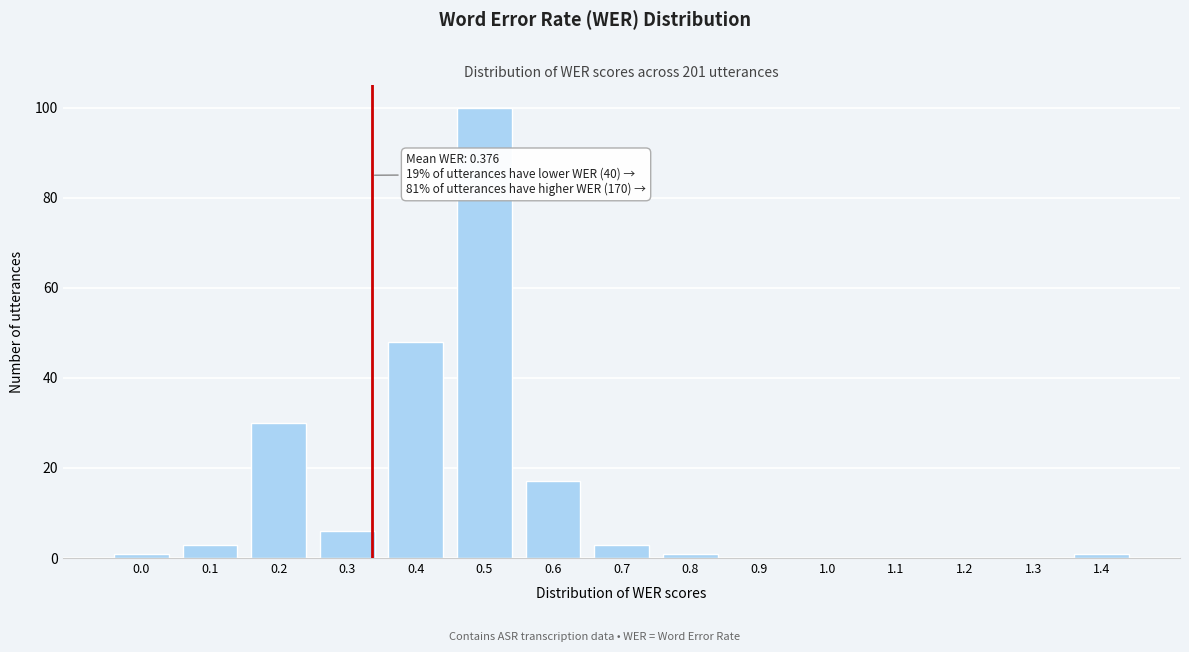

Reading left to right, extract all data points from this chart.

0.0=1	0.1=3	0.2=30	0.3=6	0.4=48	0.5=100	0.6=17	0.7=3	0.8=1	0.9=0	1.0=0	1.1=0	1.2=0	1.3=0	1.4=1